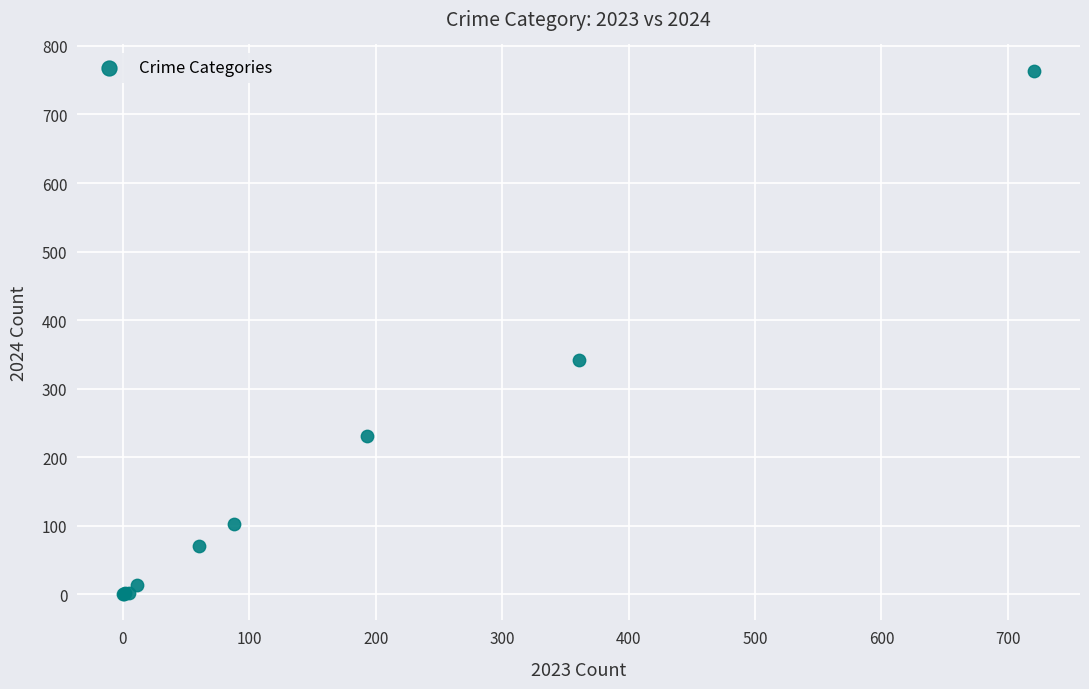

What Y value in the scatter plot is closest to 382?

342